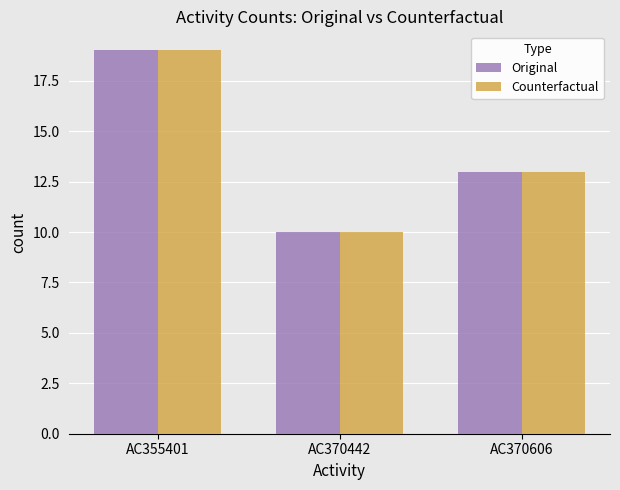

How many groups of bars are there?

3